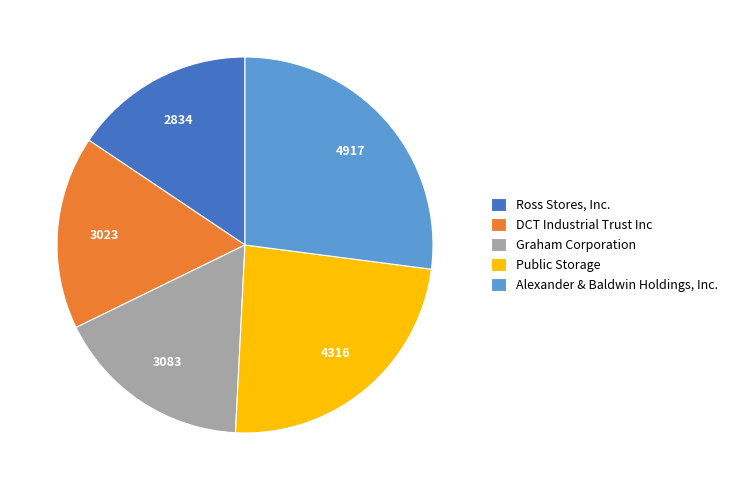

Is the sum of Public Storage and DCT Industrial Trust Inc greater than half?

No